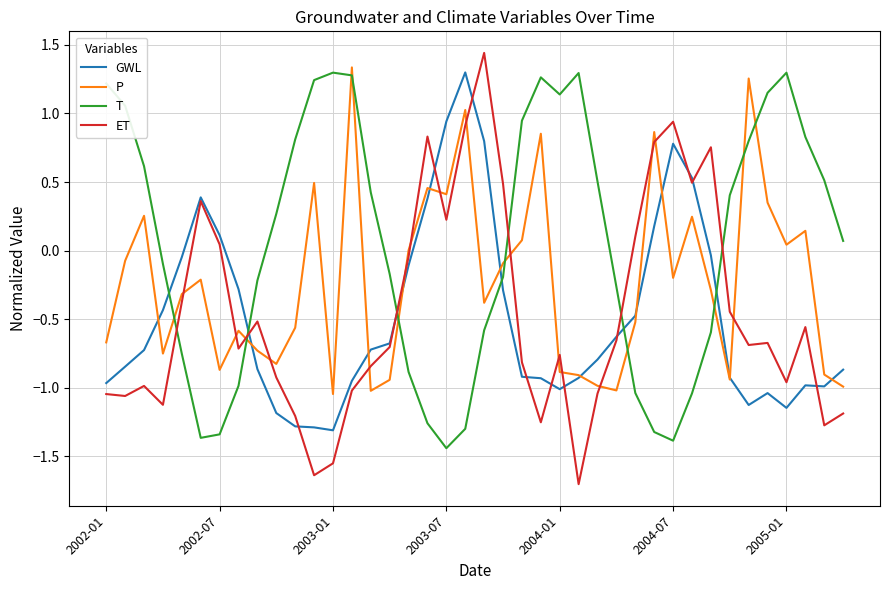

How many lines are shown in the chart?

4